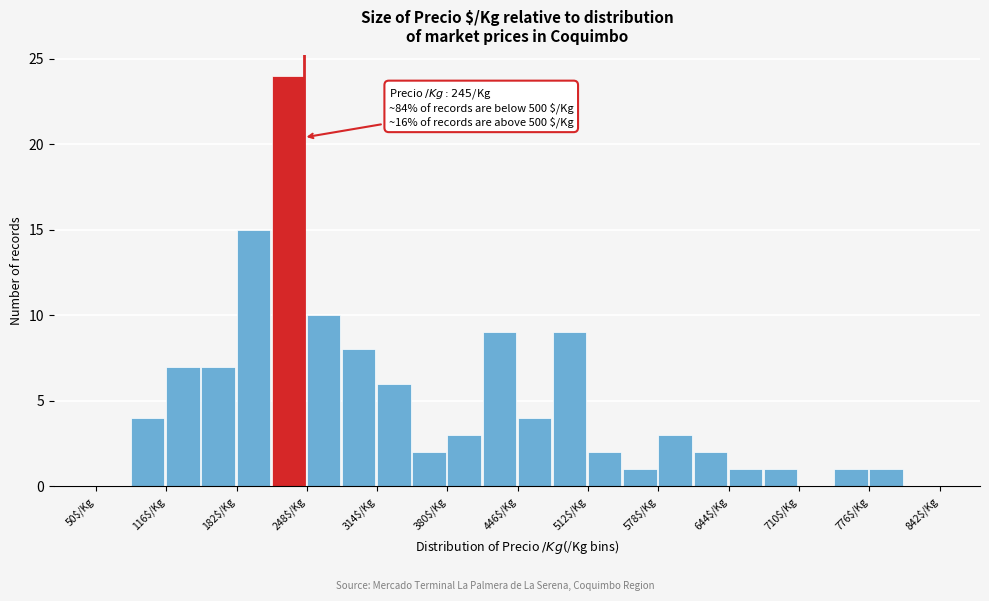

Read against the x-axis, roughly where is the centre of the tallest bar?

230